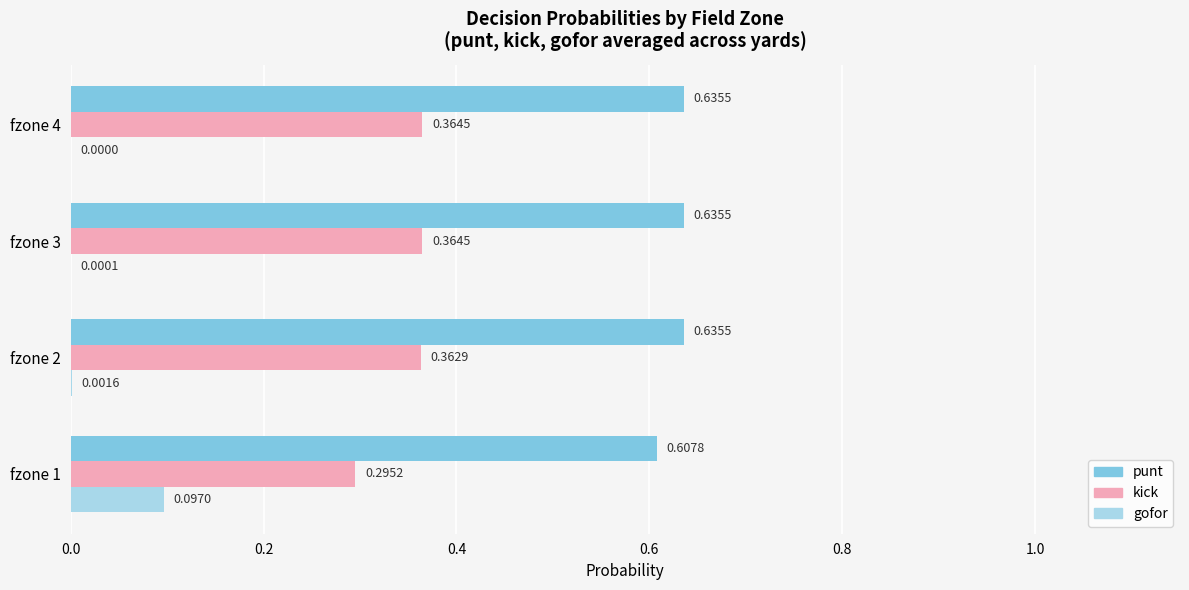

Is the value of kick at fzone 1 greater than the value of gofor at fzone 2?

Yes